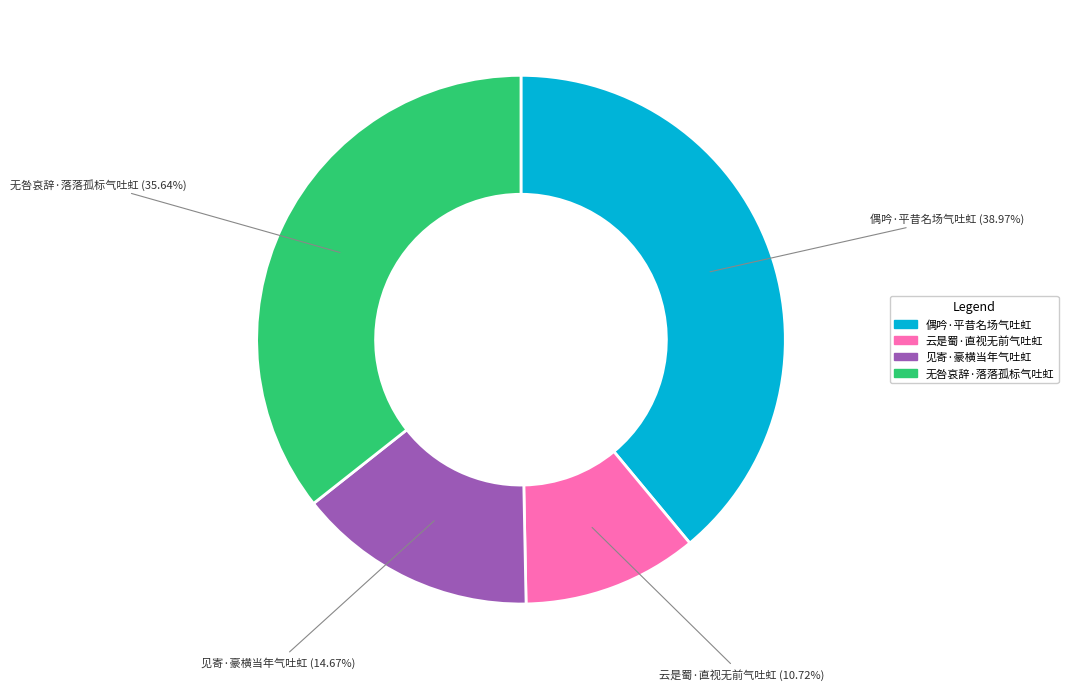

To the nearest percent, what is the difference between the largest and smallest slice percentages?

28%